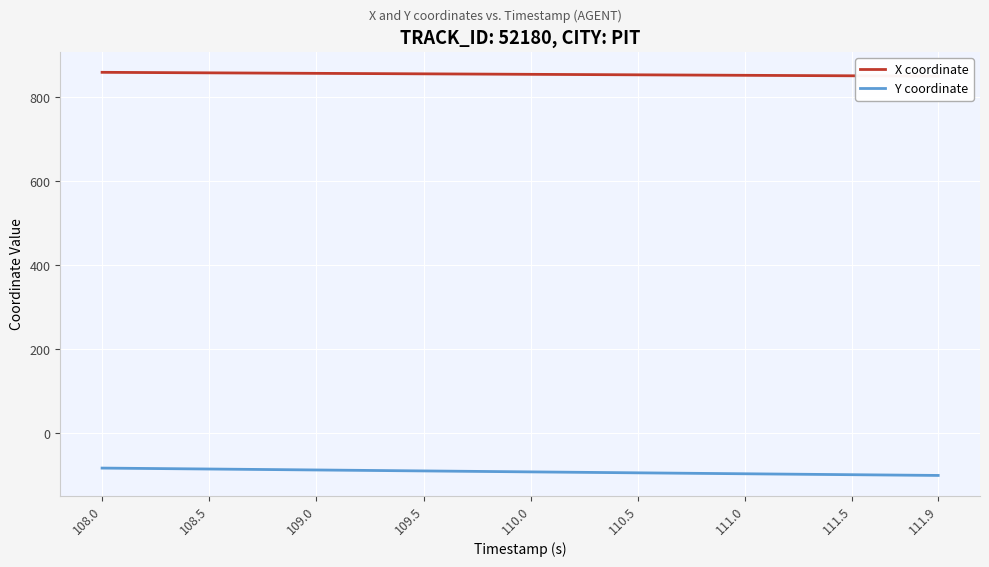

List the series in order of their overall mean, highest first.

X coordinate, Y coordinate